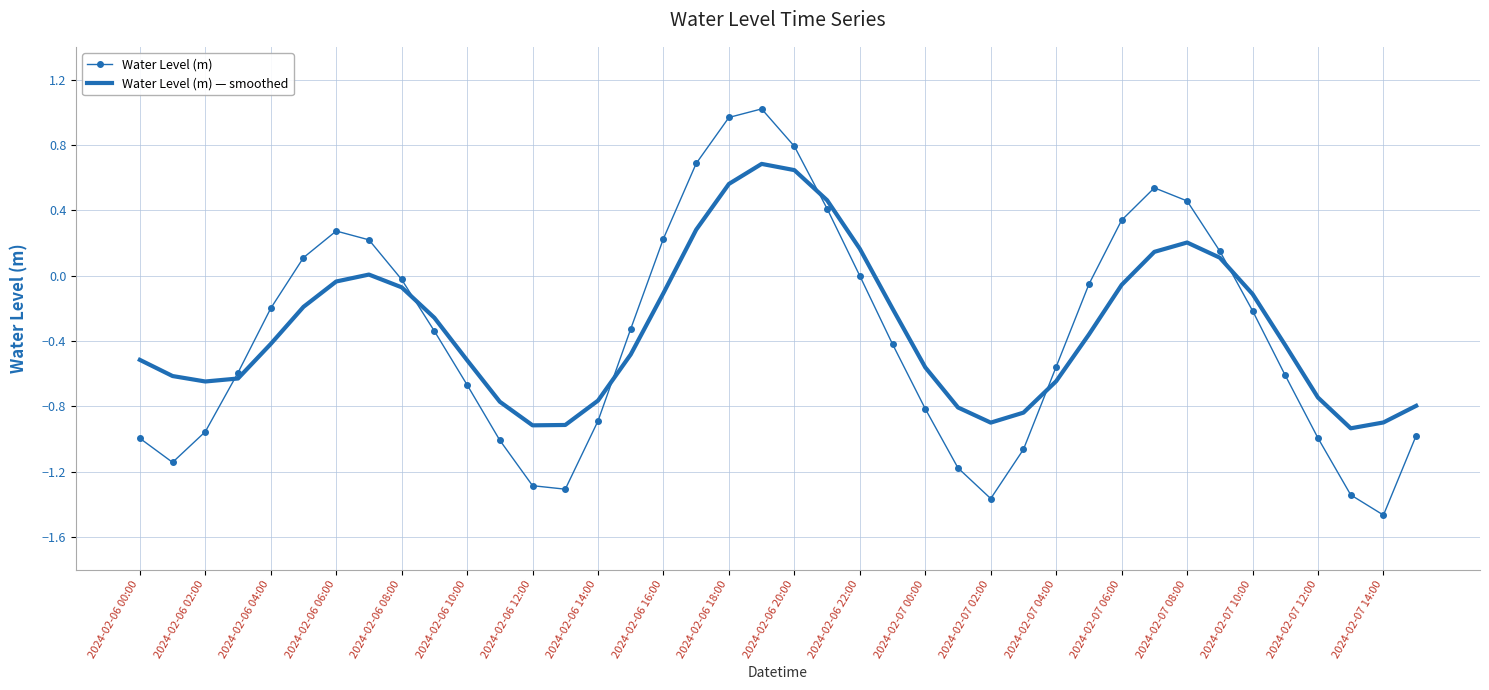

Which series has the widest spread of values?

Water Level (m)